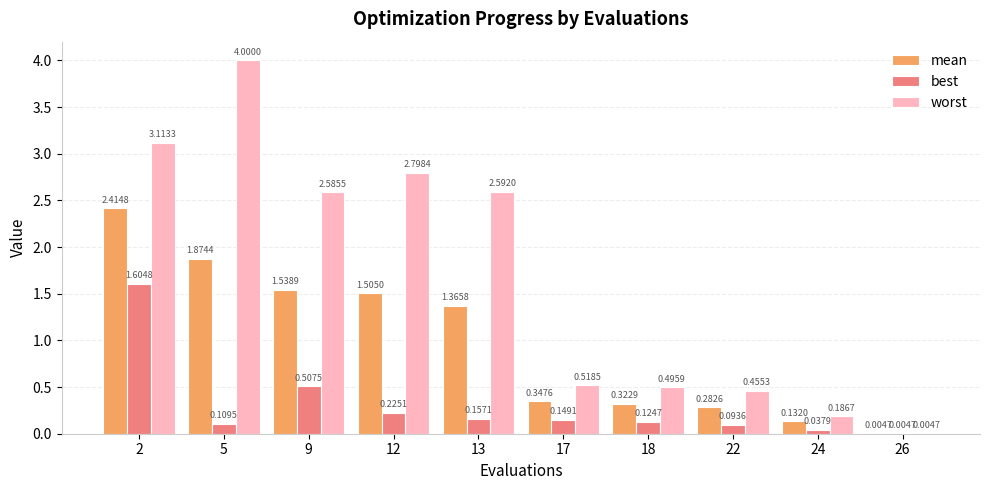

What is the sum of all worst values?

16.8